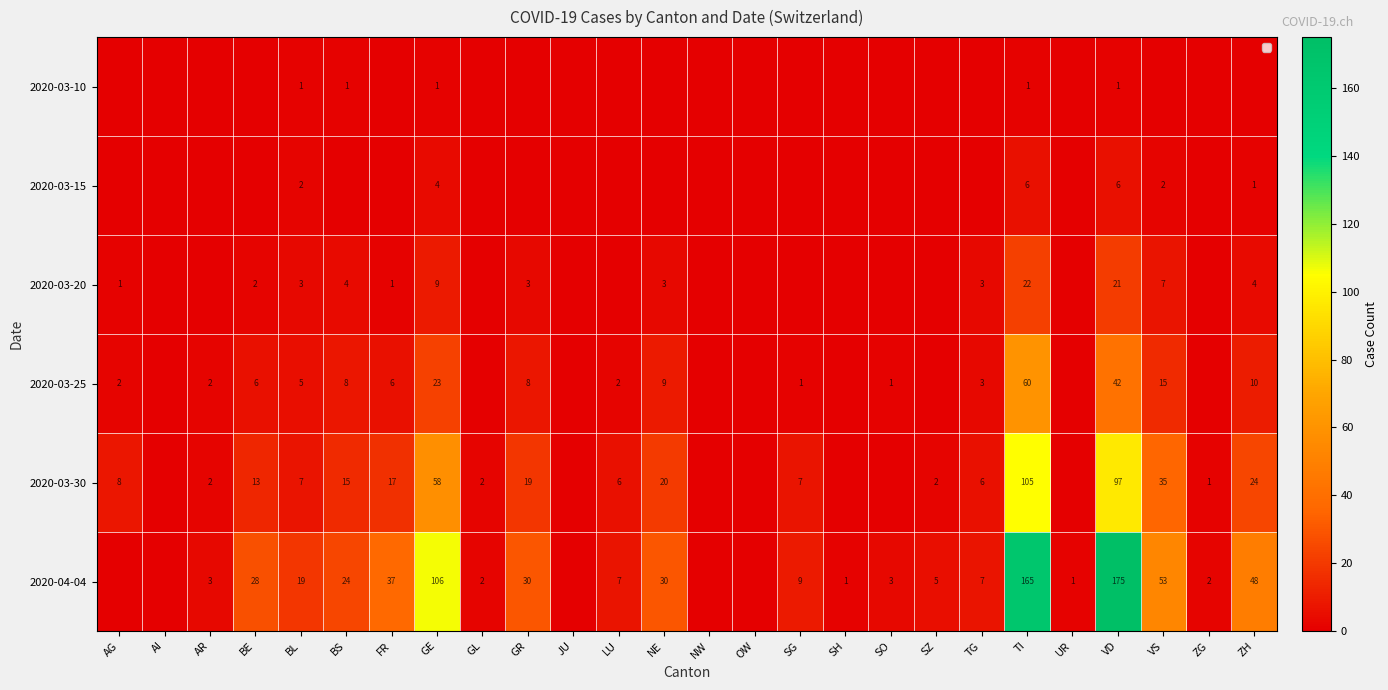

At BL, list the series in order from smallest to largest.

2020-03-10, 2020-03-15, 2020-03-20, 2020-03-25, 2020-03-30, 2020-04-04